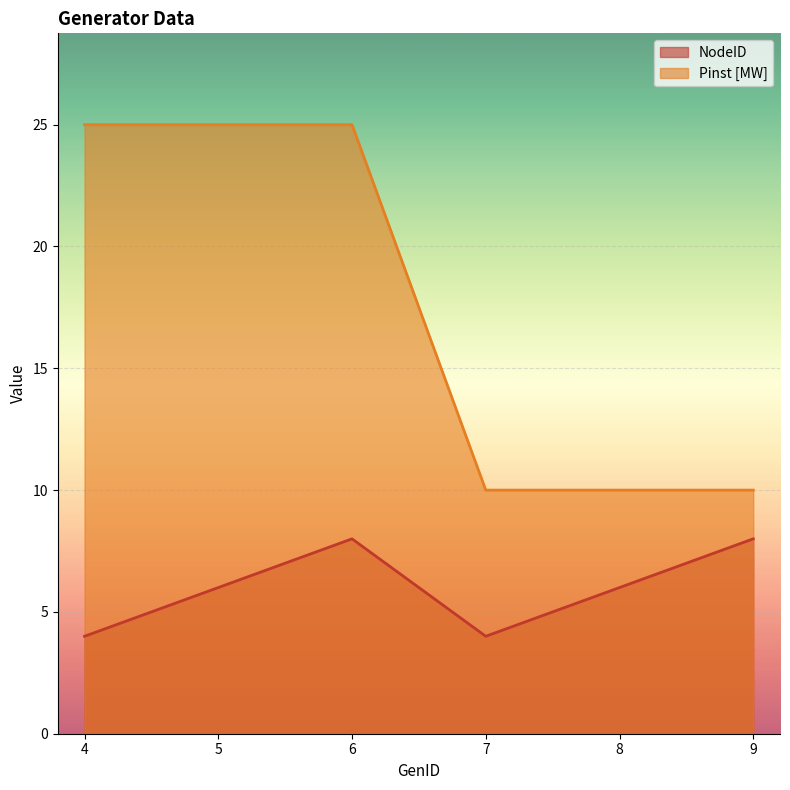

Which category has the highest value in the NodeID series?

6